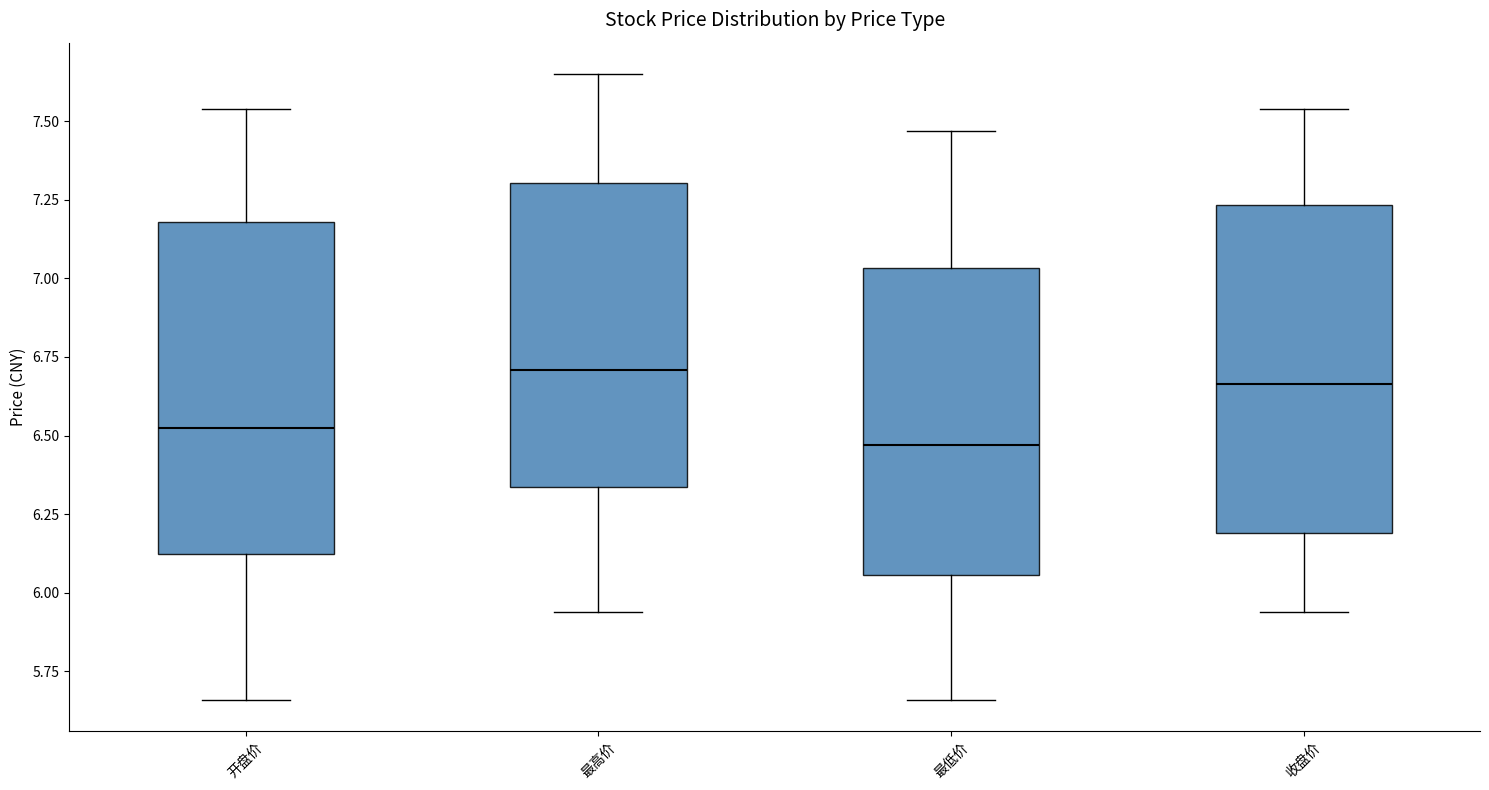

Reading left to right, read every box against the y-axis: the position of its median line, the range the box covers, and the ends of its whiskers. The values are not printed on the chart, so give them approximately, as read against the axis.

开盘价: median 6.55, box 6.10 to 7.20, whiskers 5.65 to 7.55
最高价: median 6.70, box 6.35 to 7.30, whiskers 5.95 to 7.65
最低价: median 6.45, box 6.05 to 7.05, whiskers 5.65 to 7.45
收盘价: median 6.65, box 6.20 to 7.25, whiskers 5.95 to 7.55